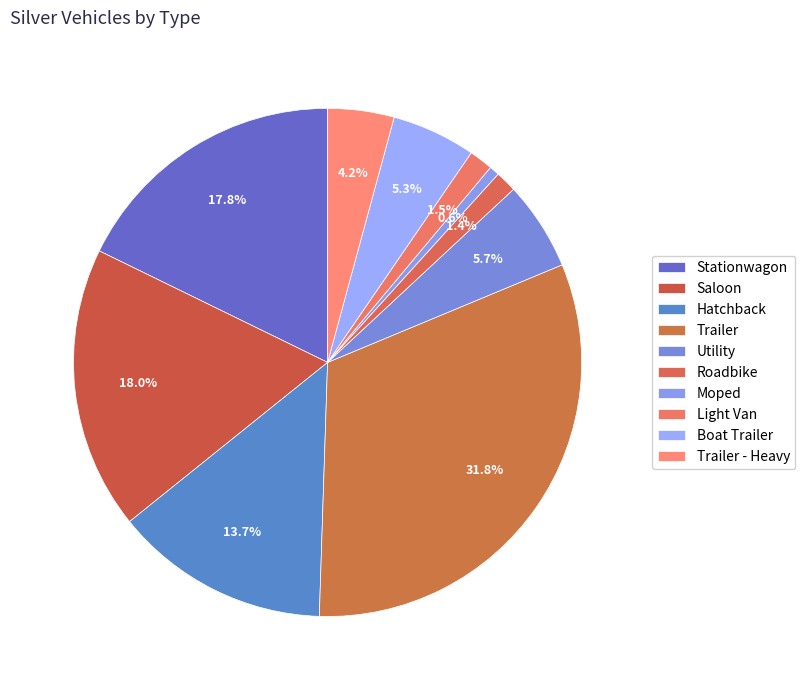

What percentage is the Trailer - Heavy slice, to the nearest percent?

4%